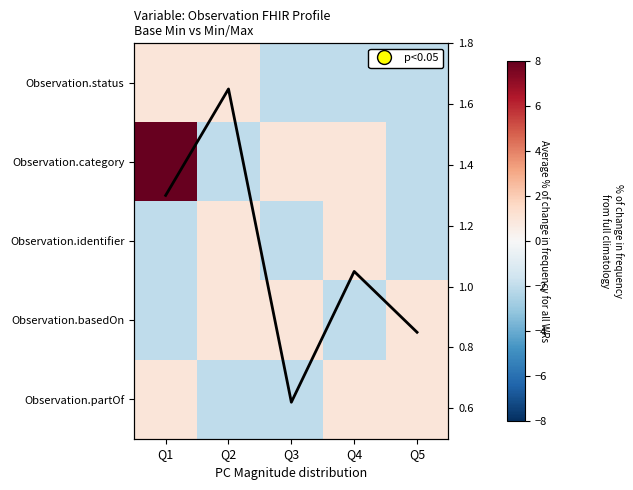

How many data points in avg frequency are less than 1?

2